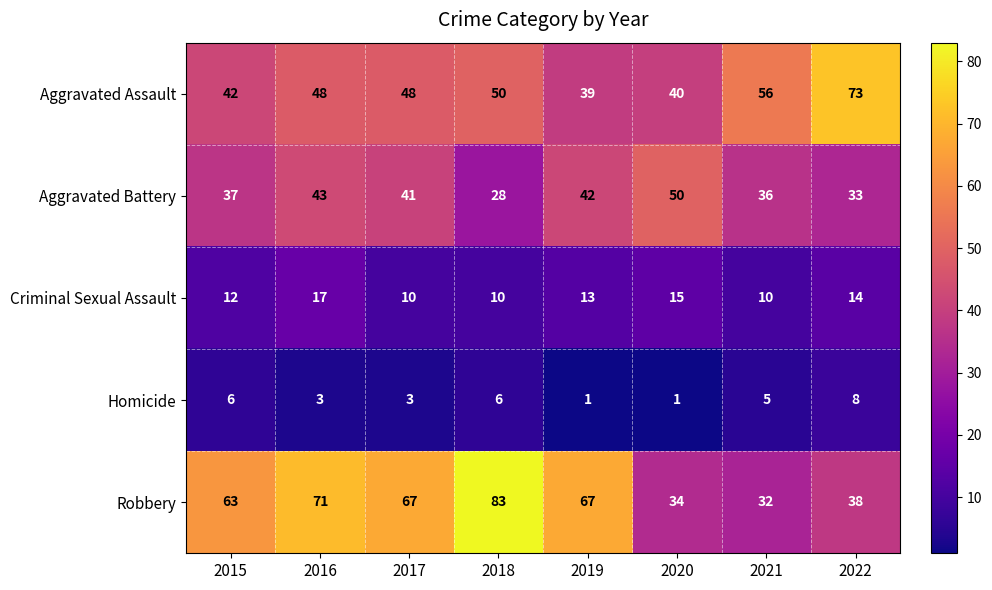

What is the difference between the second highest and minimum values in the Robbery series?

39